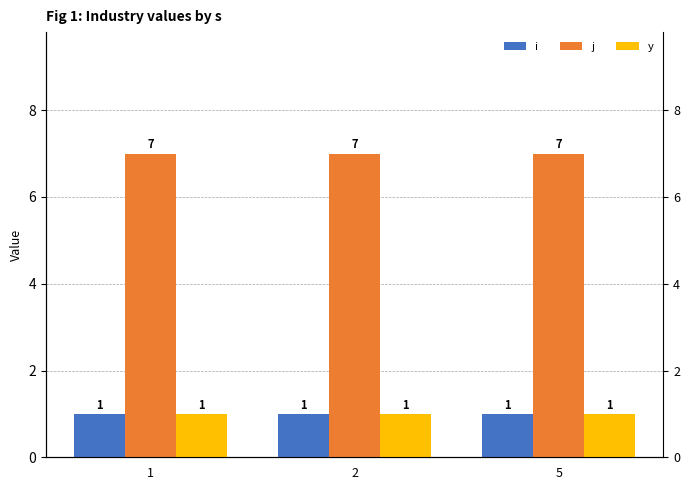

Reading left to right, list all the values displayed in this chart.

i: 1	1	1
j: 7	7	7
y: 1	1	1